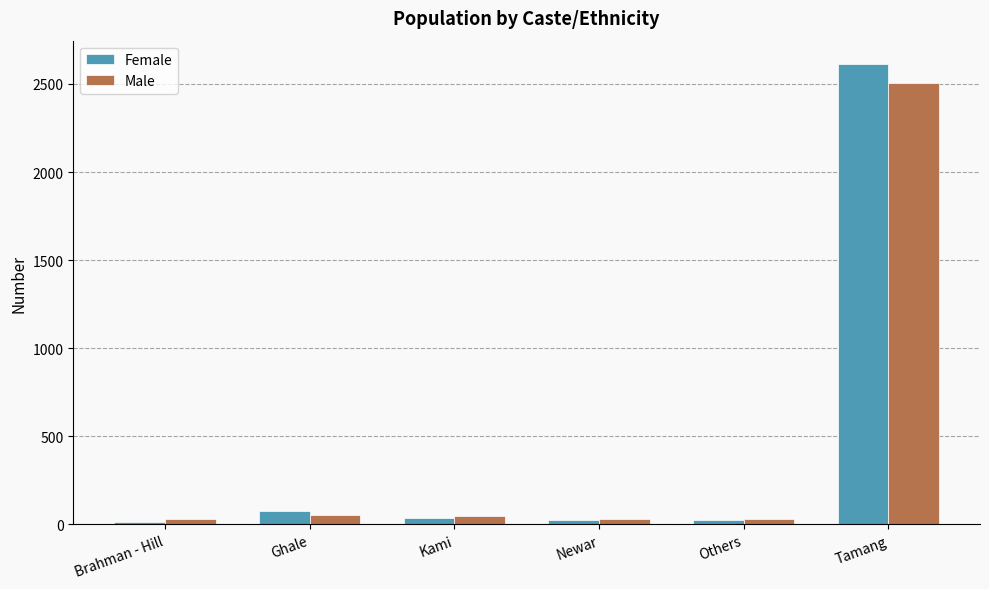

The Female series shows 13 at Brahman - Hill. True or false?

True